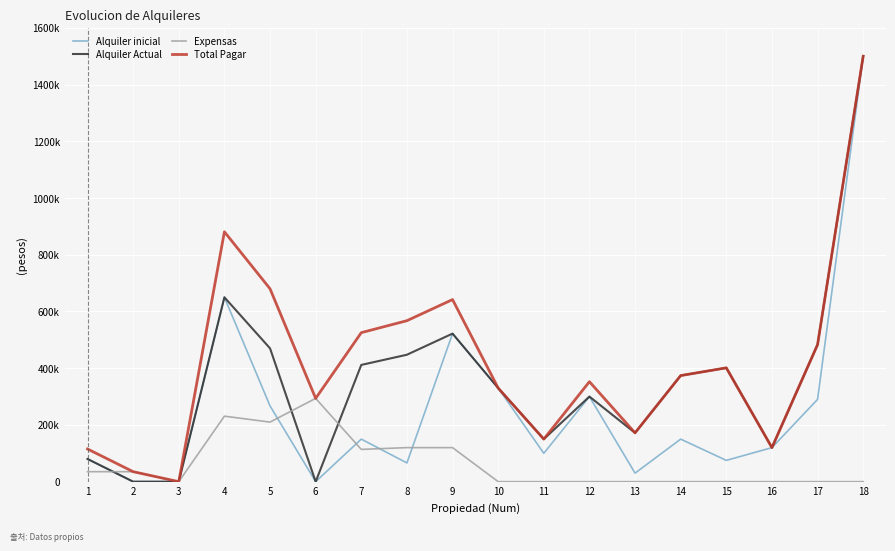

True or false: Alquiler Actual has more than 2 points higher than both neighbors.

True